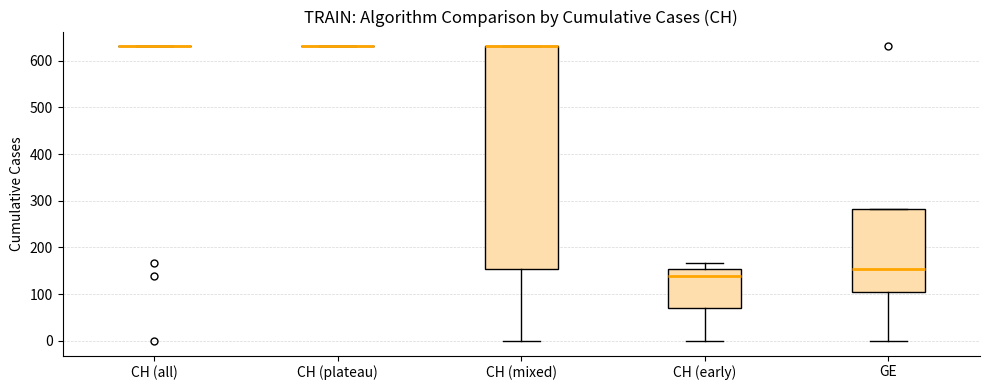

Reading left to right, read every box against the y-axis: the position of its median line, the range the box covers, and the ends of its whiskers. The values are not printed on the chart, so give them approximately, as read against the axis.

CH (all): box collapsed to a line at 630, whiskers 630 to 630
CH (plateau): box collapsed to a line at 630, whiskers 630 to 630
CH (mixed): median 630 (drawn on the box's upper edge), box 150 to 630, whiskers 0 to 630
CH (early): median 140, box 70 to 150, whiskers 0 to 170
GE: median 150, box 100 to 280, whiskers 0 to 280